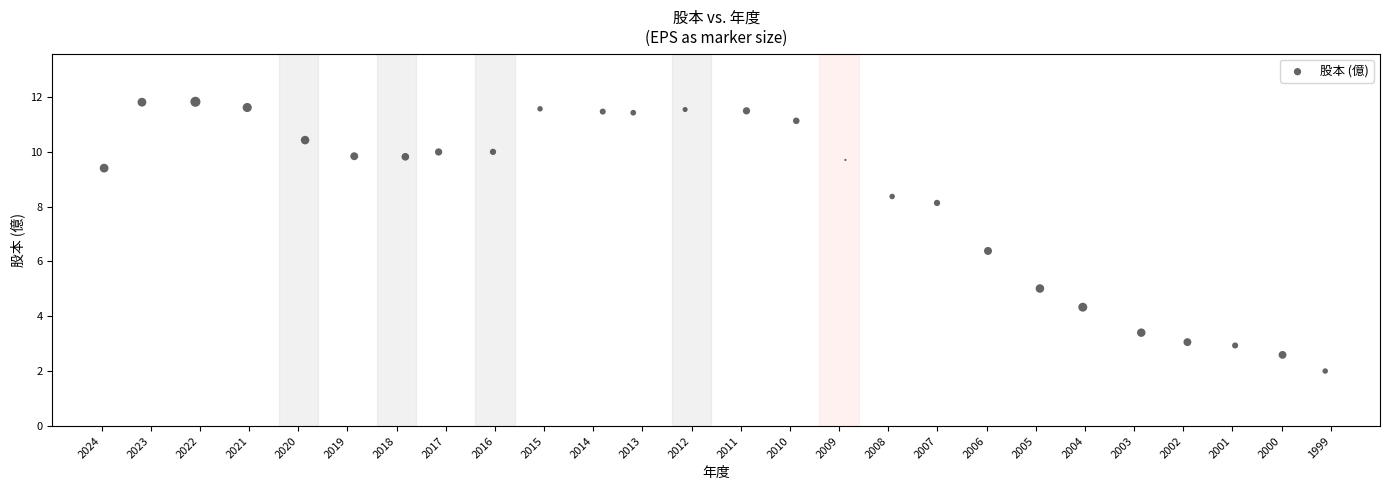

What Y value in the scatter plot is closest to 6?

6.4